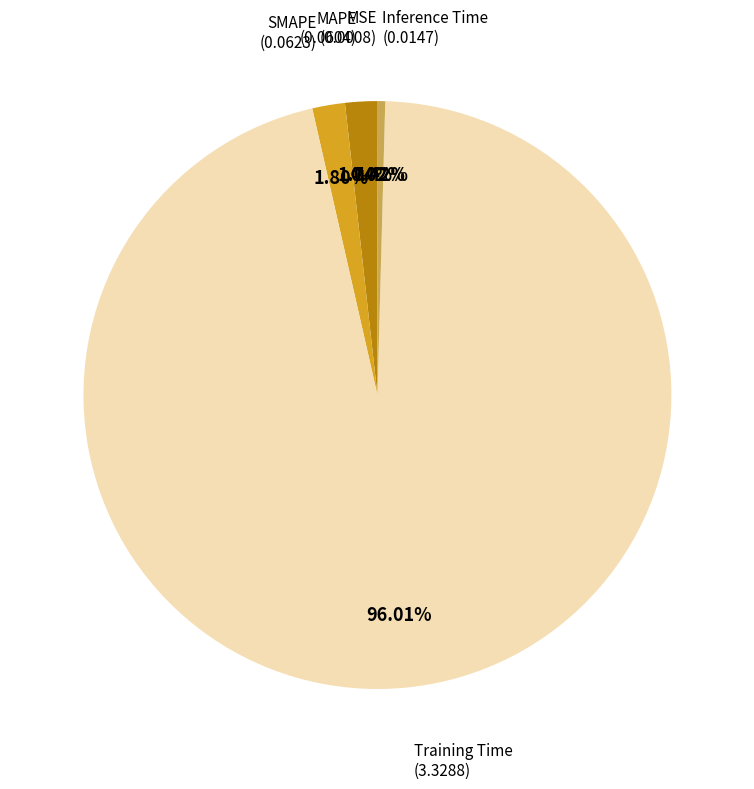

Is it true that Training Time is 88% of the pie?

False